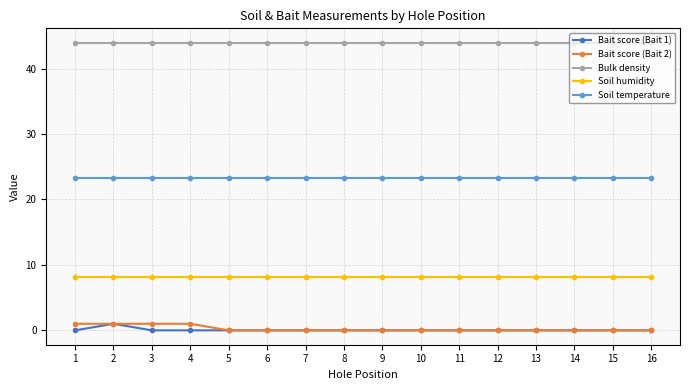

True or false: Soil humidity and Bulk density cross at least once.

False